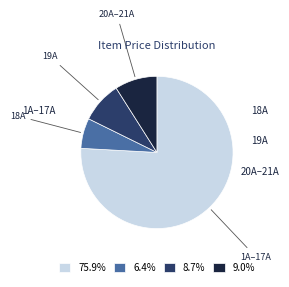

Does any single category account for the majority?

Yes